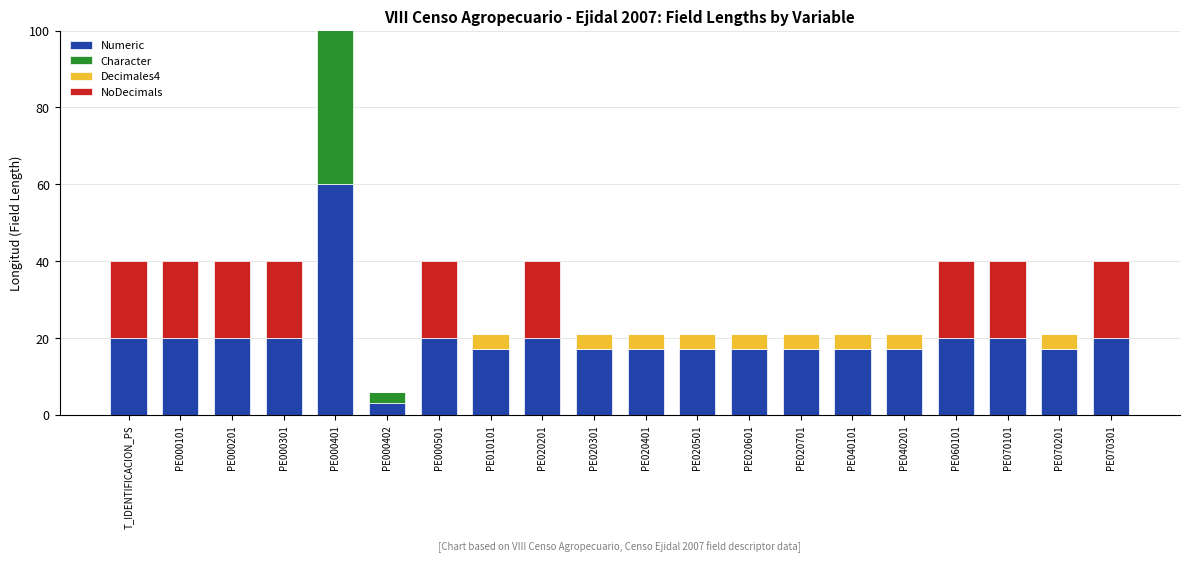

Is the value of Decimales4 at PE060101 greater than the value of Numeric at PE020301?

No